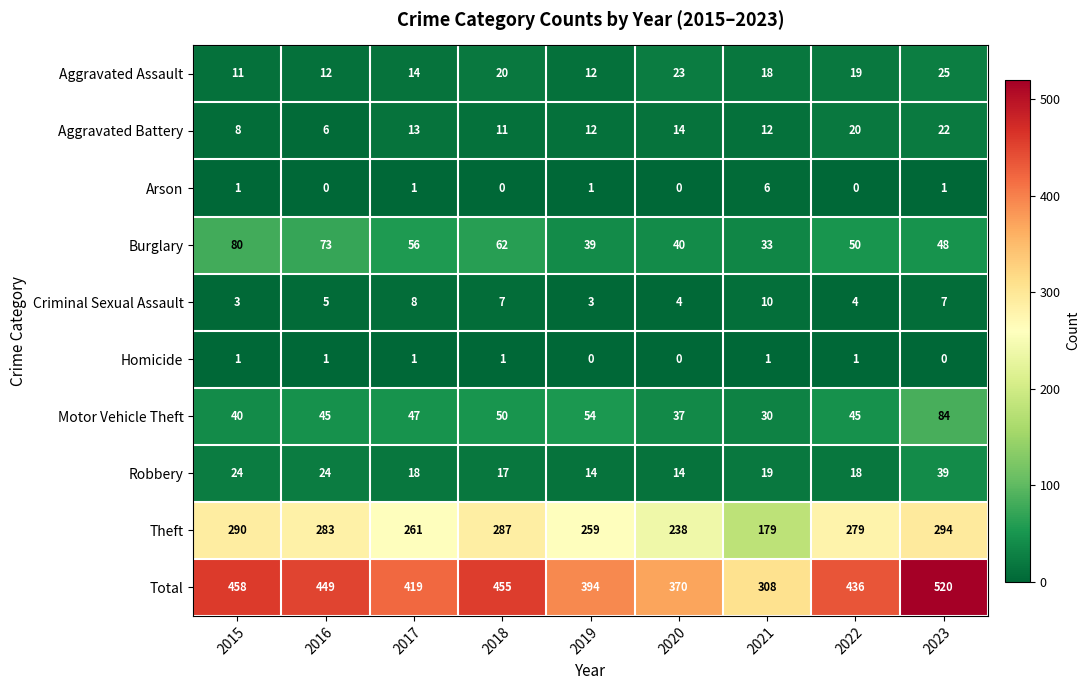

Which series has the largest total across all categories?

Total